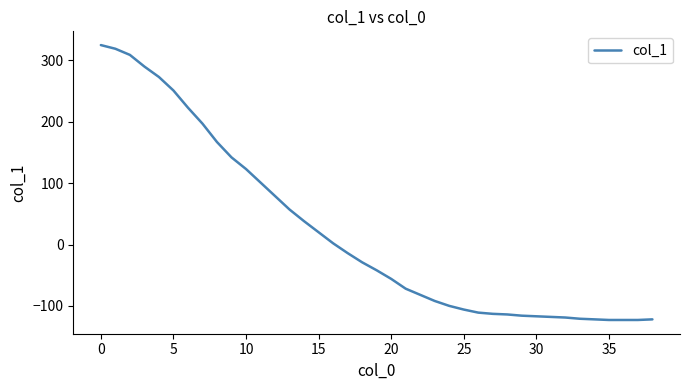

What is the smallest value displayed?

-123